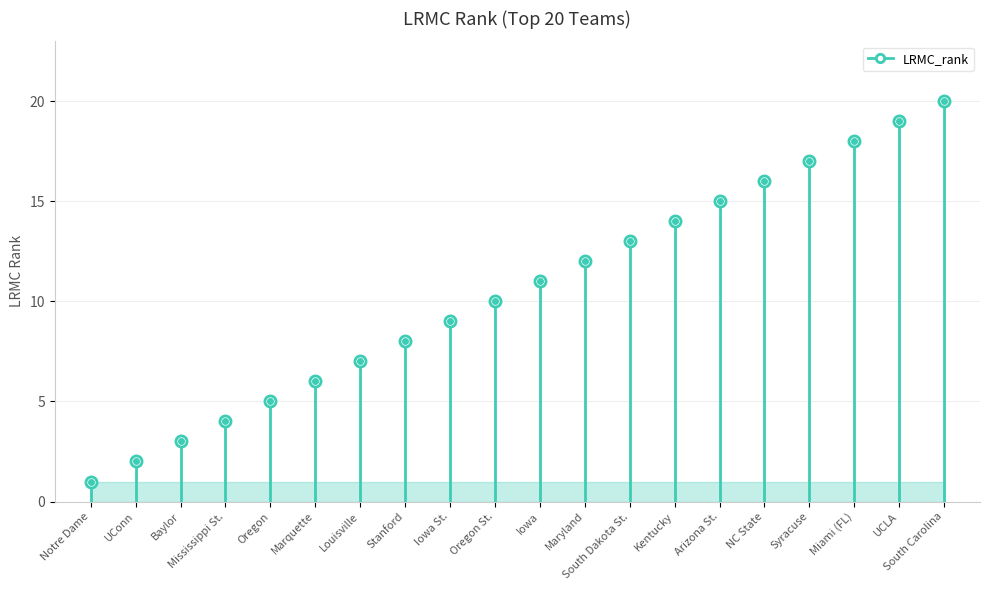

Rank the categories by value from highest to lowest.

South Carolina, UCLA, Miami (FL), Syracuse, NC State, Arizona St., Kentucky, South Dakota St., Maryland, Iowa, Oregon St., Iowa St., Stanford, Louisville, Marquette, Oregon, Mississippi St., Baylor, UConn, Notre Dame